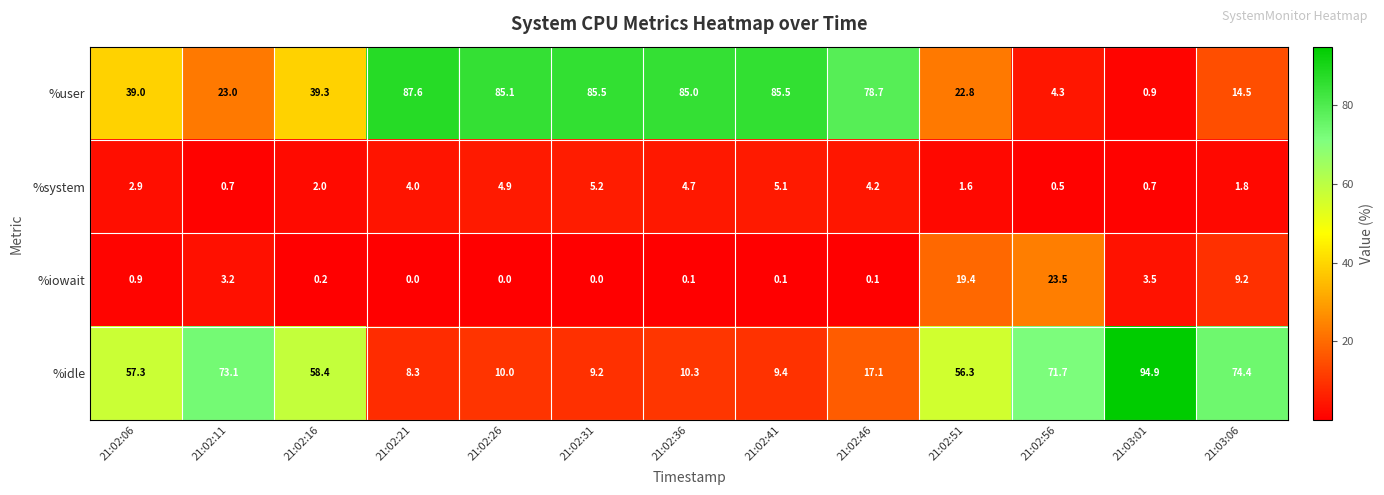

At which label does %user reach its minimum?

21:03:01